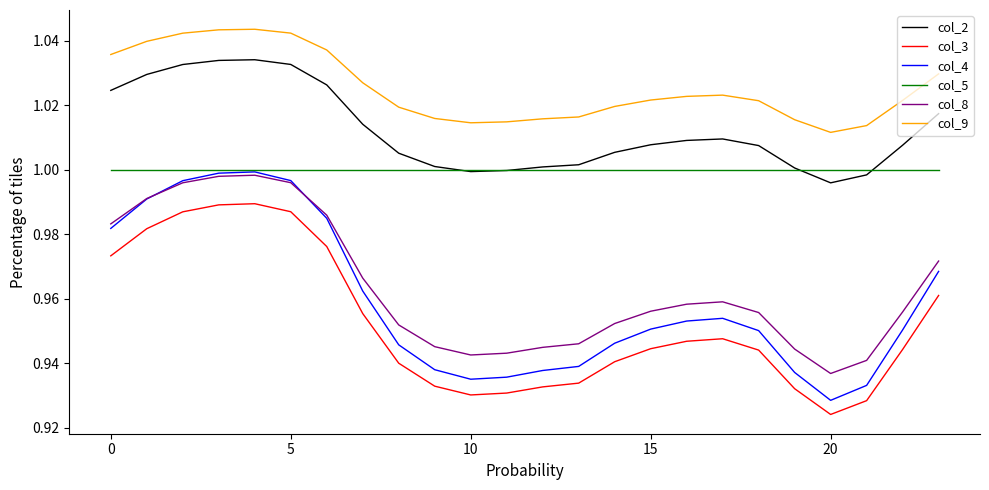

True or false: col_3 and col_8 intersect in this chart.

False